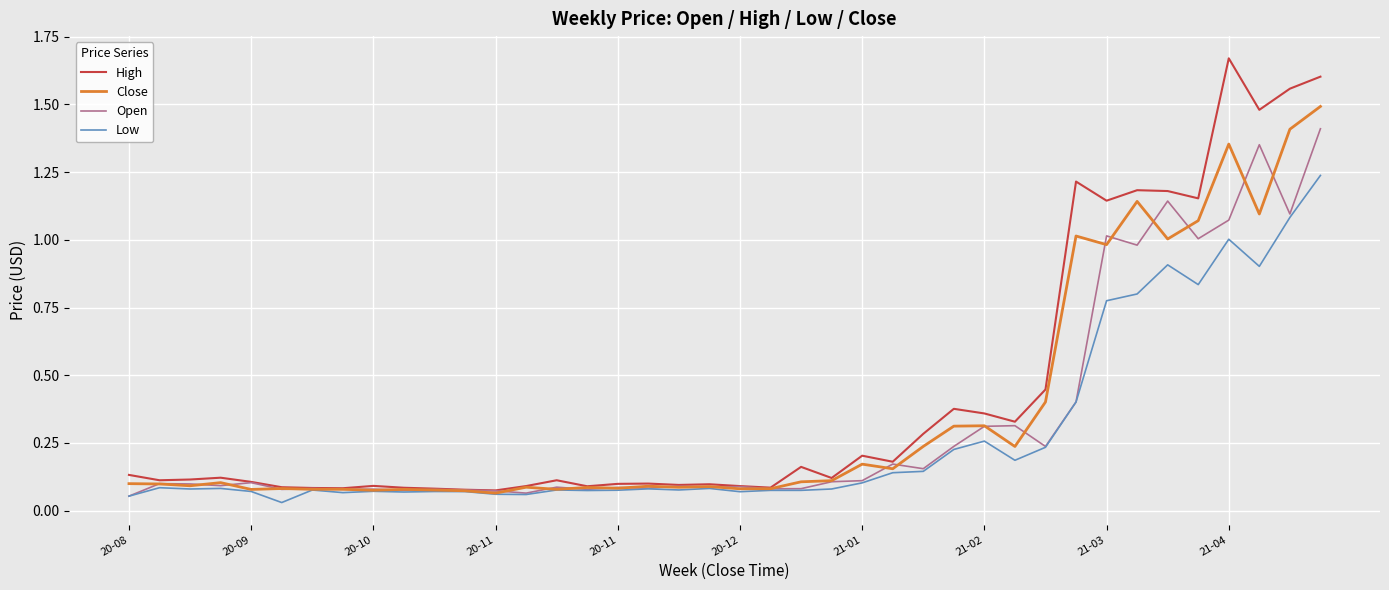

List the series in order of their peak value, highest first.

High, Close, Open, Low